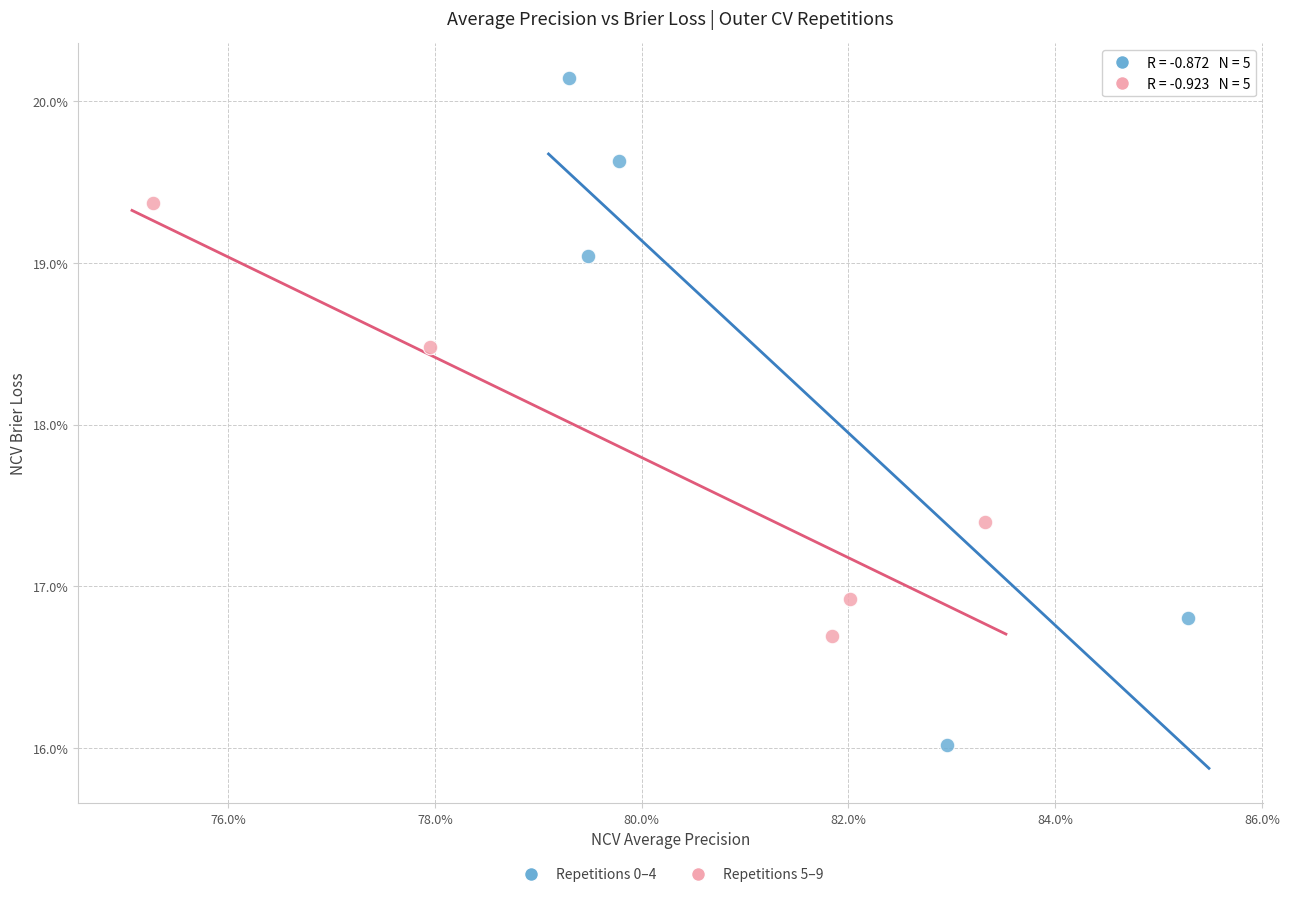

Which series has the largest Y range (max minus min)?

Repetitions 0–4